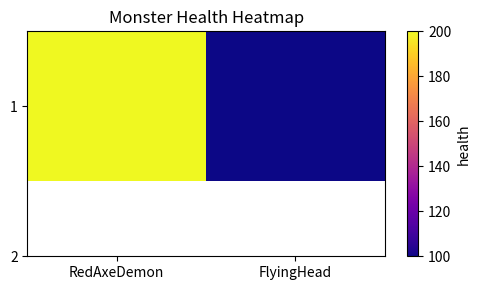

What is the ratio of the value at FlyingHead to the value at RedAxeDemon?

0.5